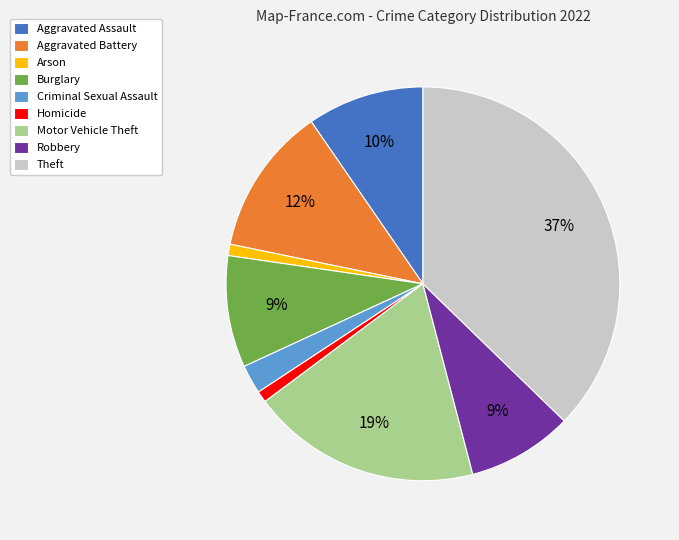

To the nearest percent, what is the combined percentage of Aggravated Assault and Criminal Sexual Assault?

12%